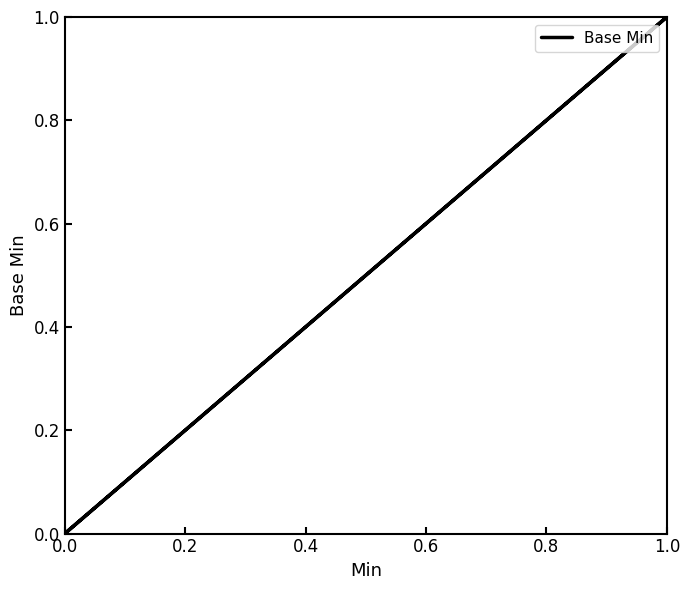

Does the chart display data point markers on the line(s)?

No